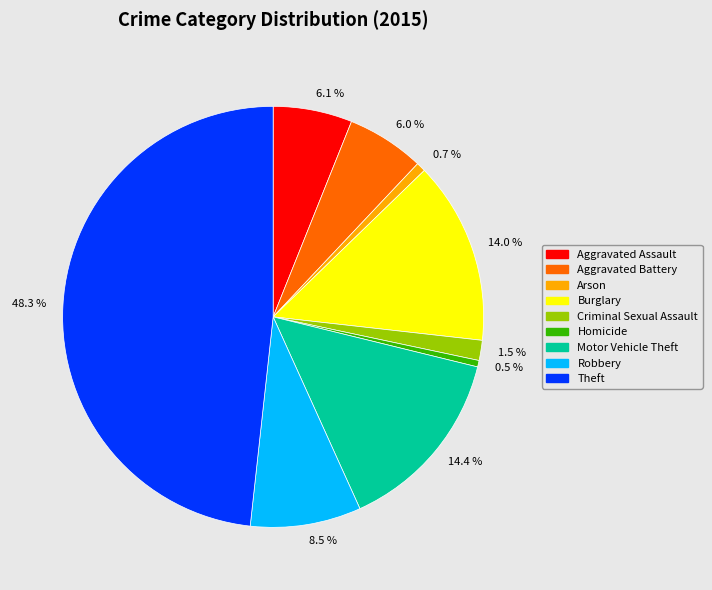

What is the largest slice in the pie chart?

48.3 %